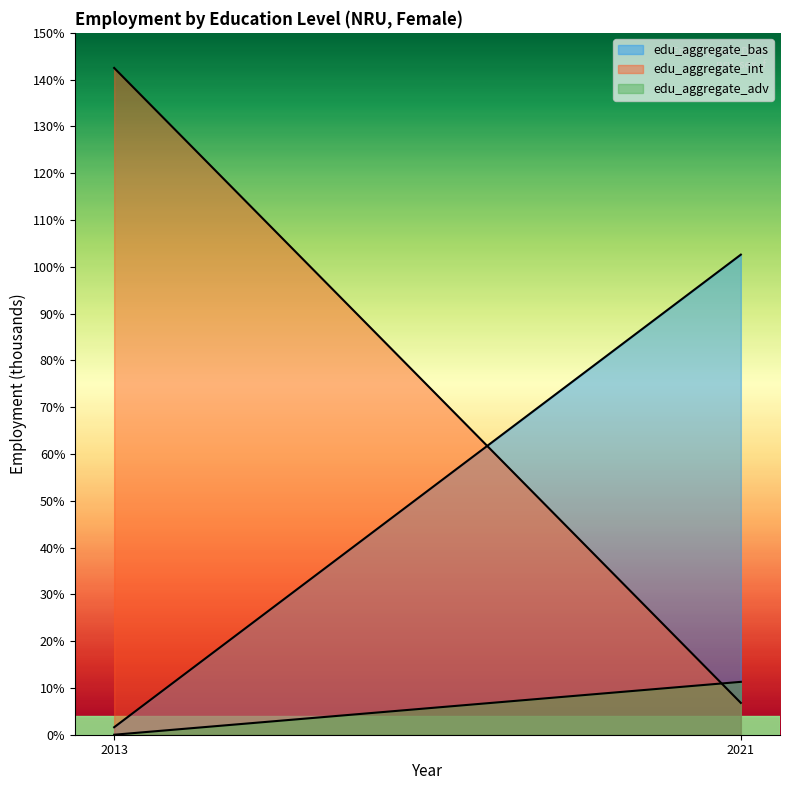

Rank the categories by edu_aggregate_int value from highest to lowest.

2013, 2021